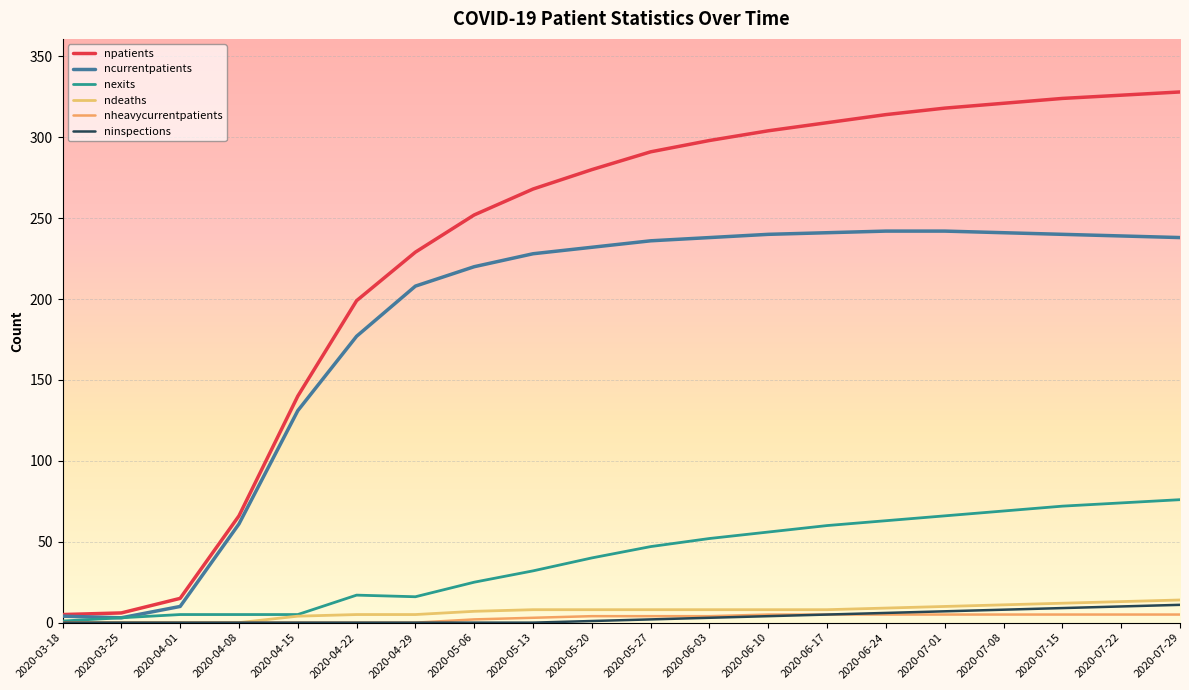

Which has a higher value, 2020-06-03 or 2020-07-15?

2020-07-15